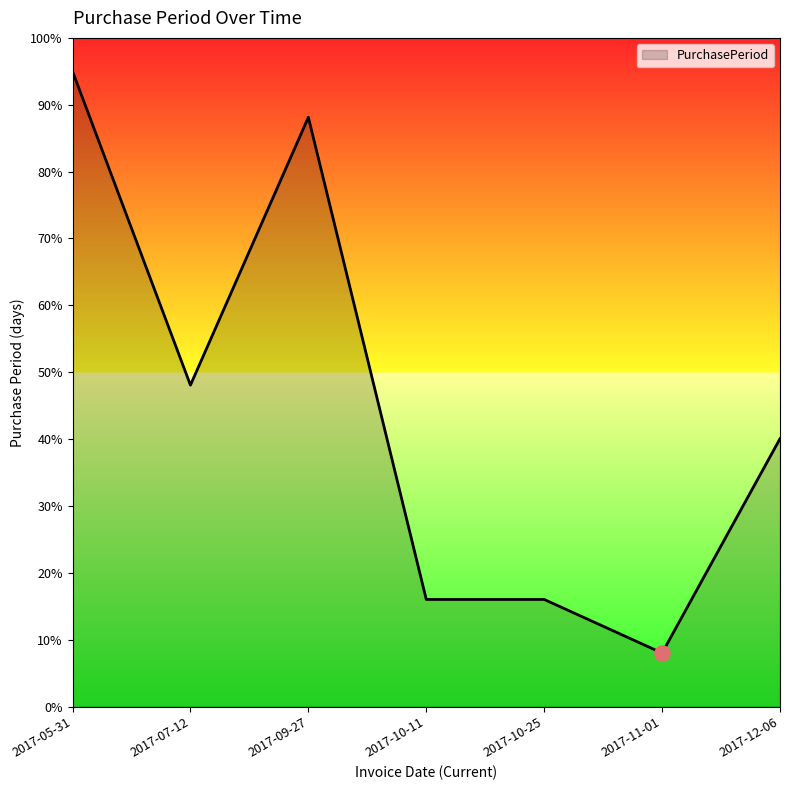

What is the change in value from 2017-05-31 to 2017-10-25?

-79.0